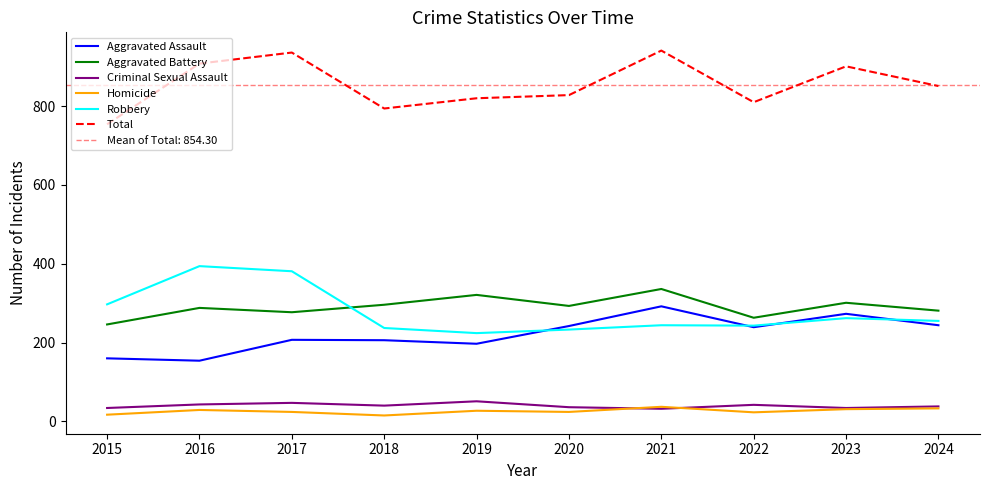

Which label corresponds to the smallest value in the chart?

2018